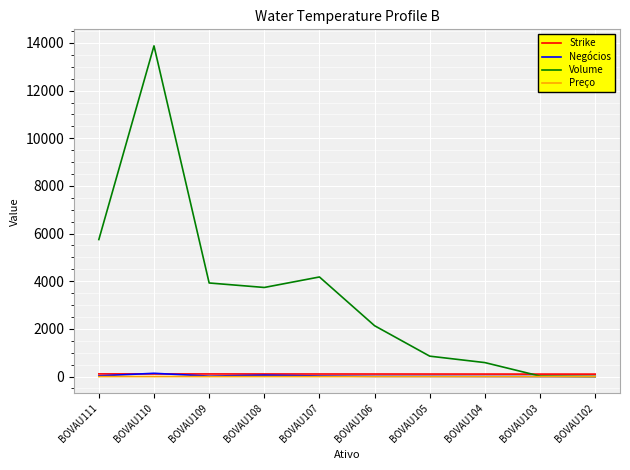

Between BOVAU105 and BOVAU103, which series saw the biggest shift?

Volume